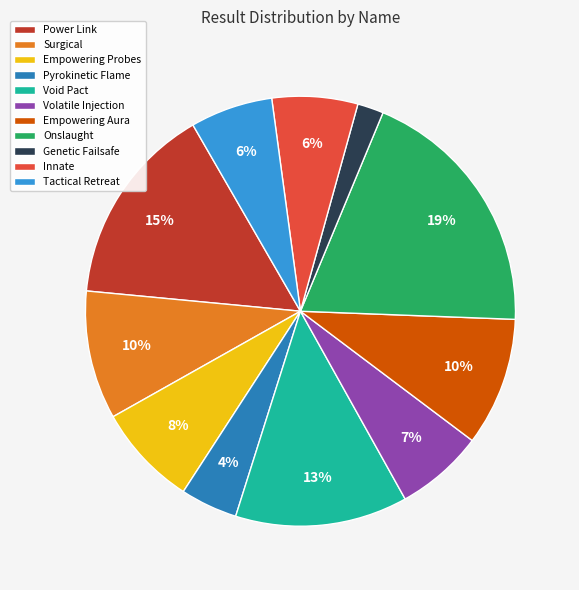

How many slices are in this pie chart?

11